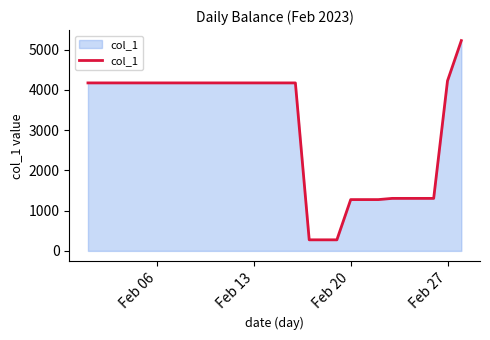

What is the smallest value displayed?

275.3